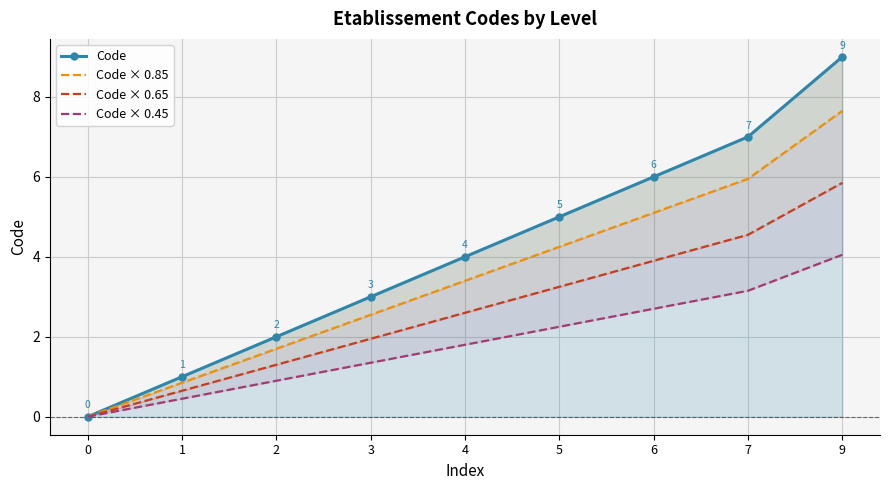

How many data points in Code × 0.45 are less than 1?

3